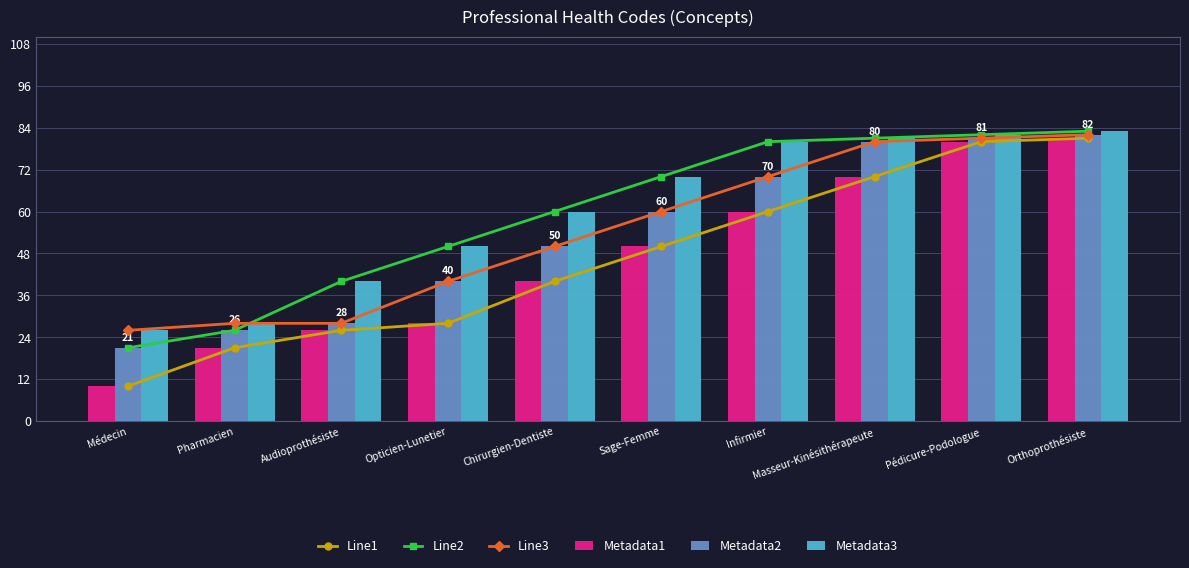

At which label does Metadata2 reach its minimum?

Médecin